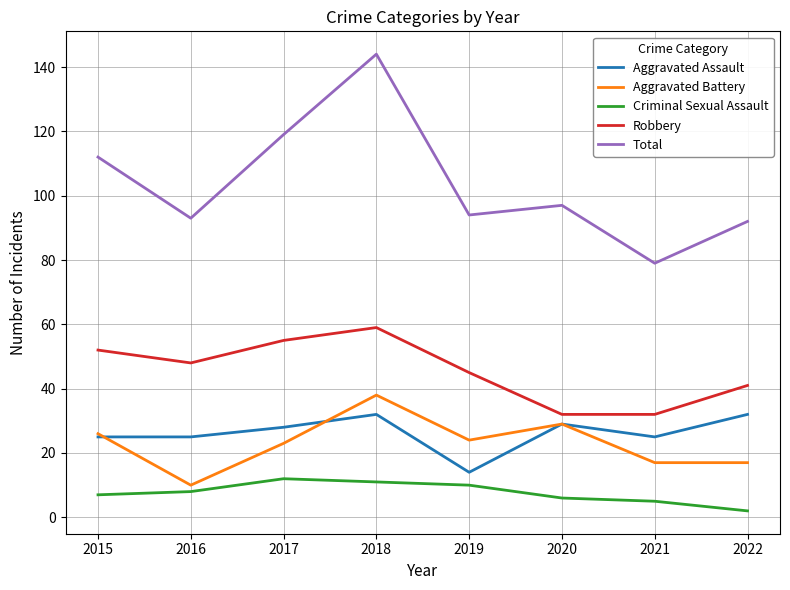

What are all the series names shown in the legend?

Aggravated Assault, Aggravated Battery, Criminal Sexual Assault, Robbery, Total